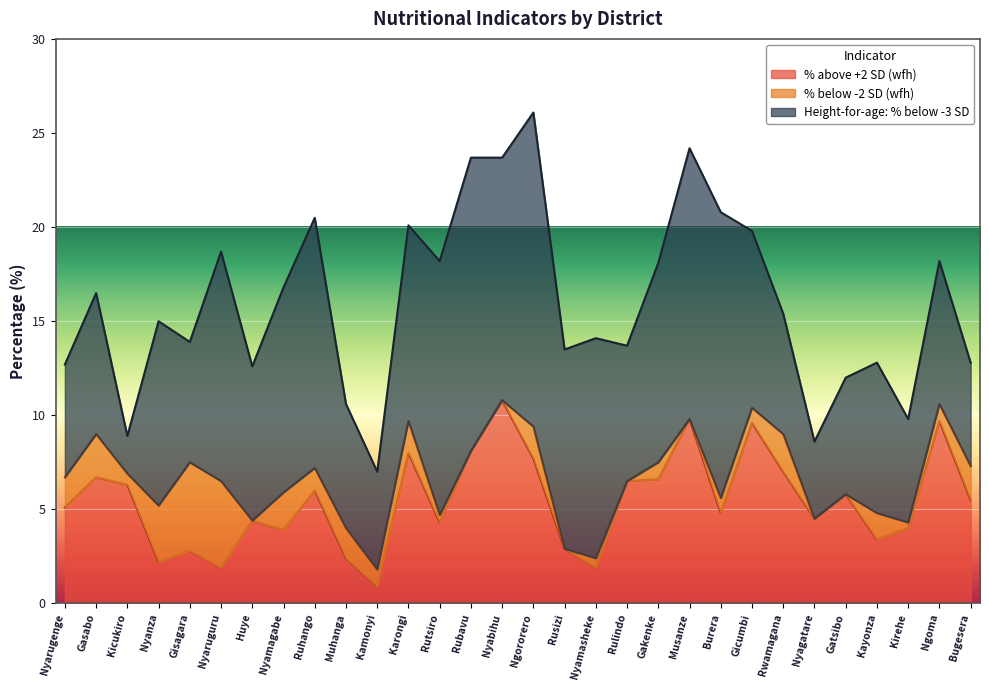

Where do % below -2 SD (wfh) and % above +2 SD (wfh) first cross each other?

Kicukiro and Nyanza